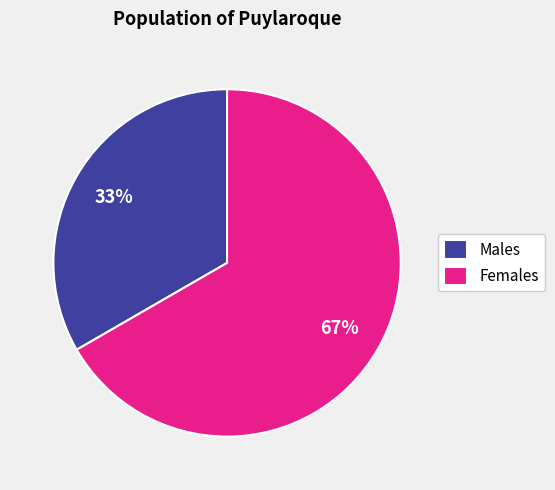

To the nearest percent, what percentage of the pie is Males?

33%